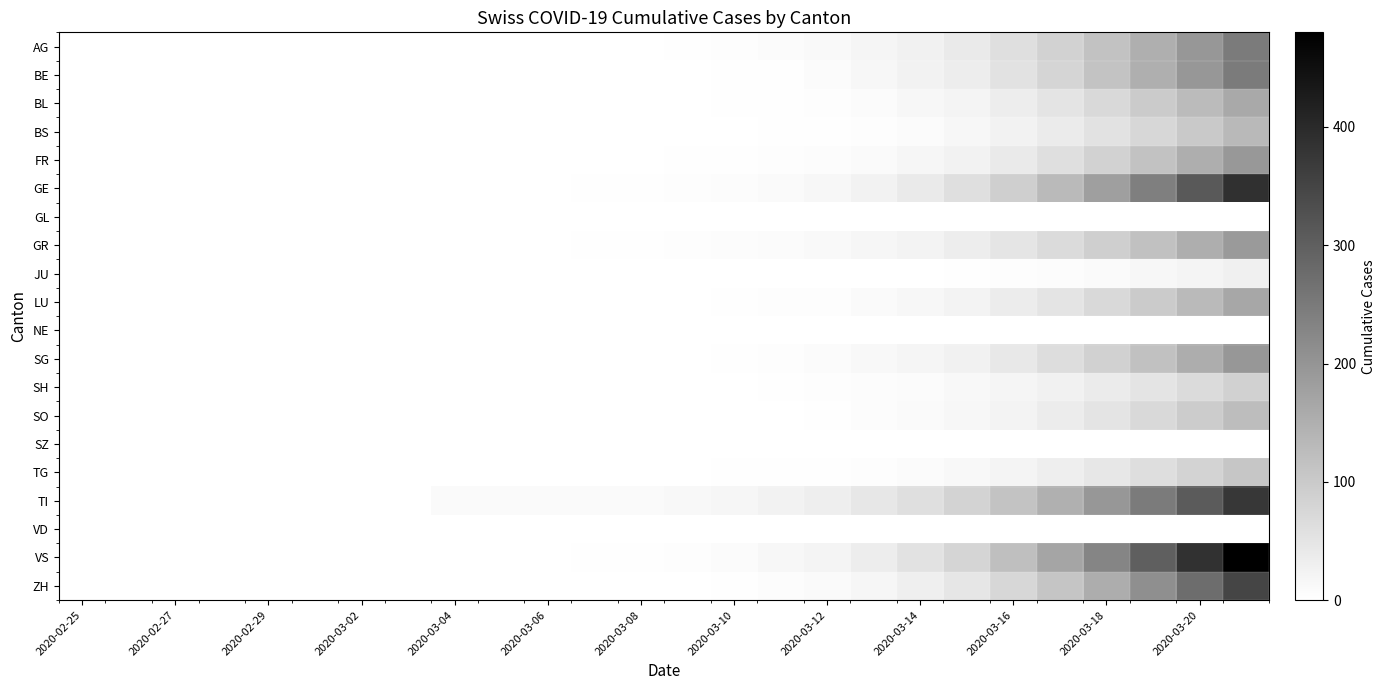

At how many categories does at least one series exceed 61?

7